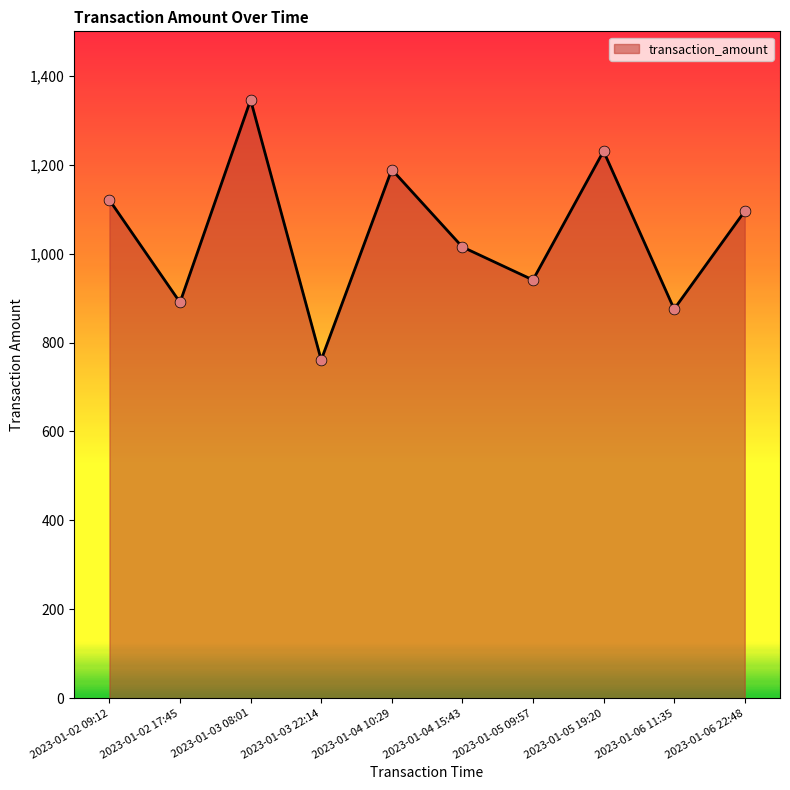

Approximately how many times larger is the value at 2023-01-04 15:43 compared to 2023-01-04 10:29?

0.9